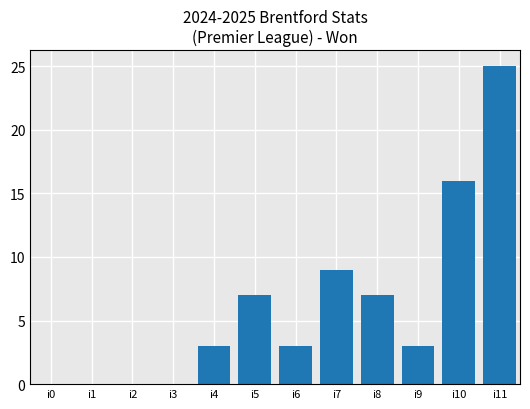

What is the sum of all values?

73